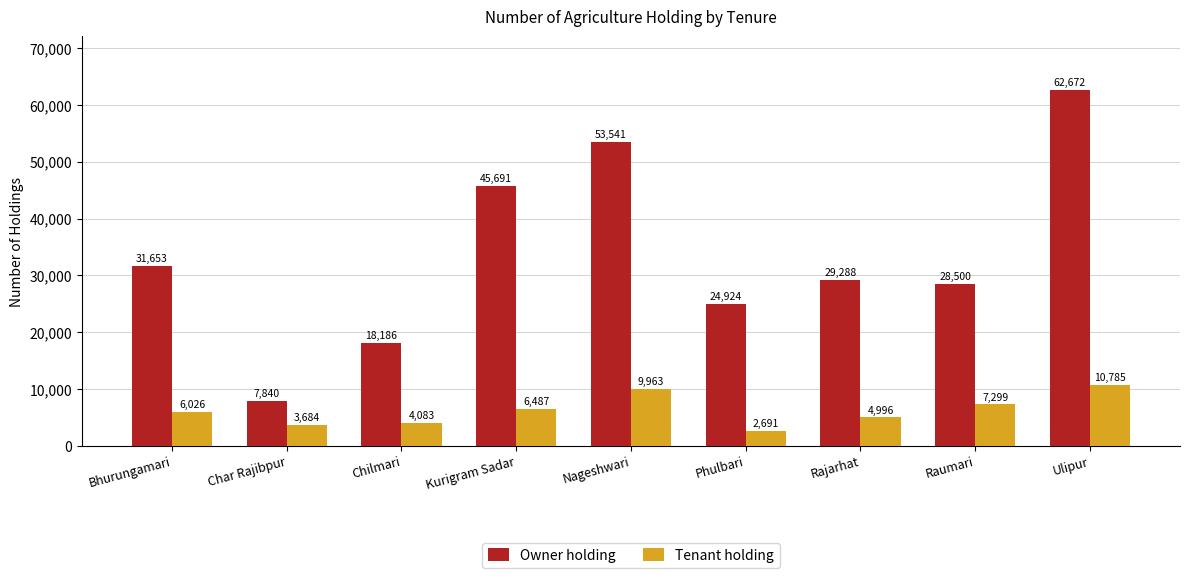

What is the maximum value shown in the chart?

62672